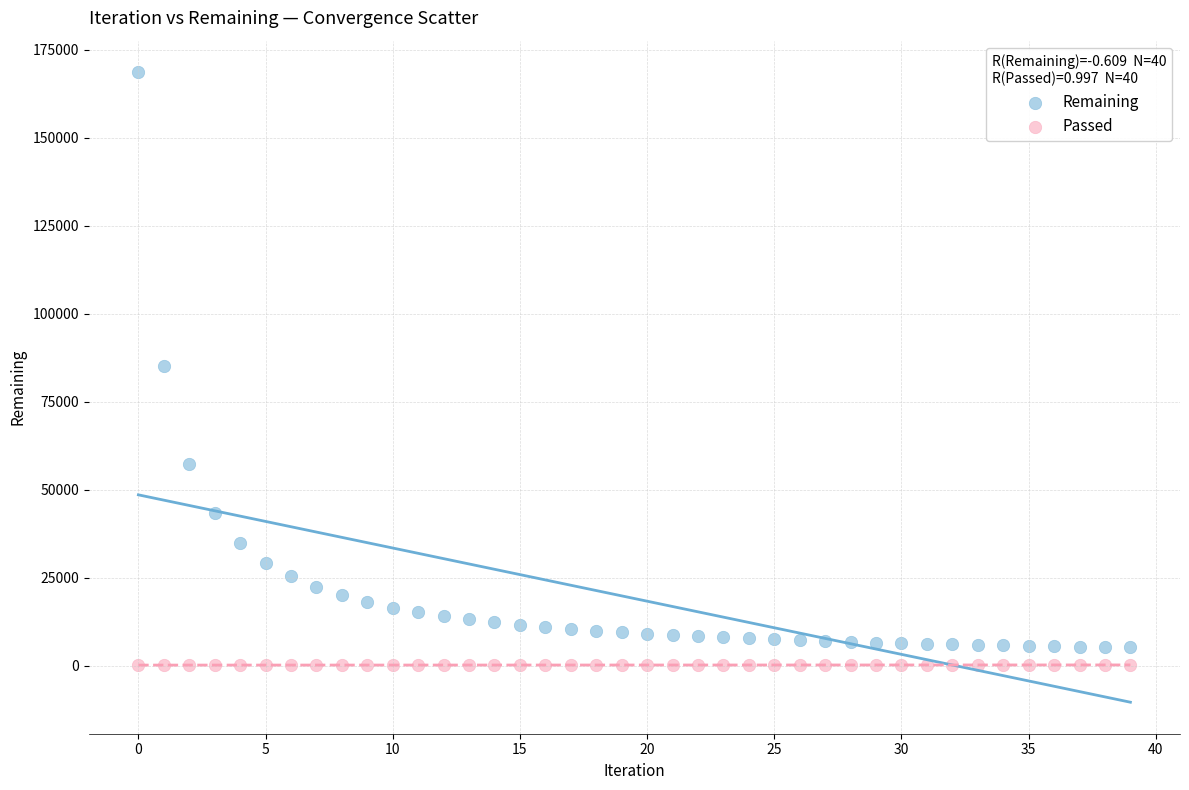

Which series contains the highest Y value?

Remaining